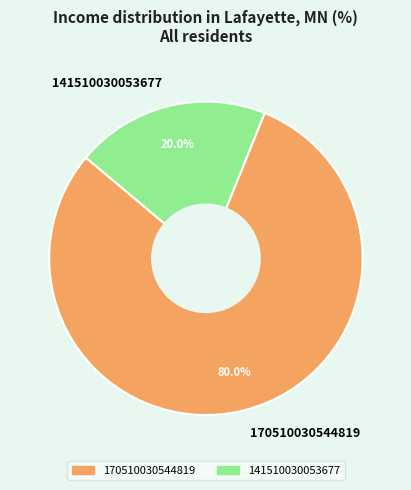

What is the largest slice in the pie chart?

170510030544819